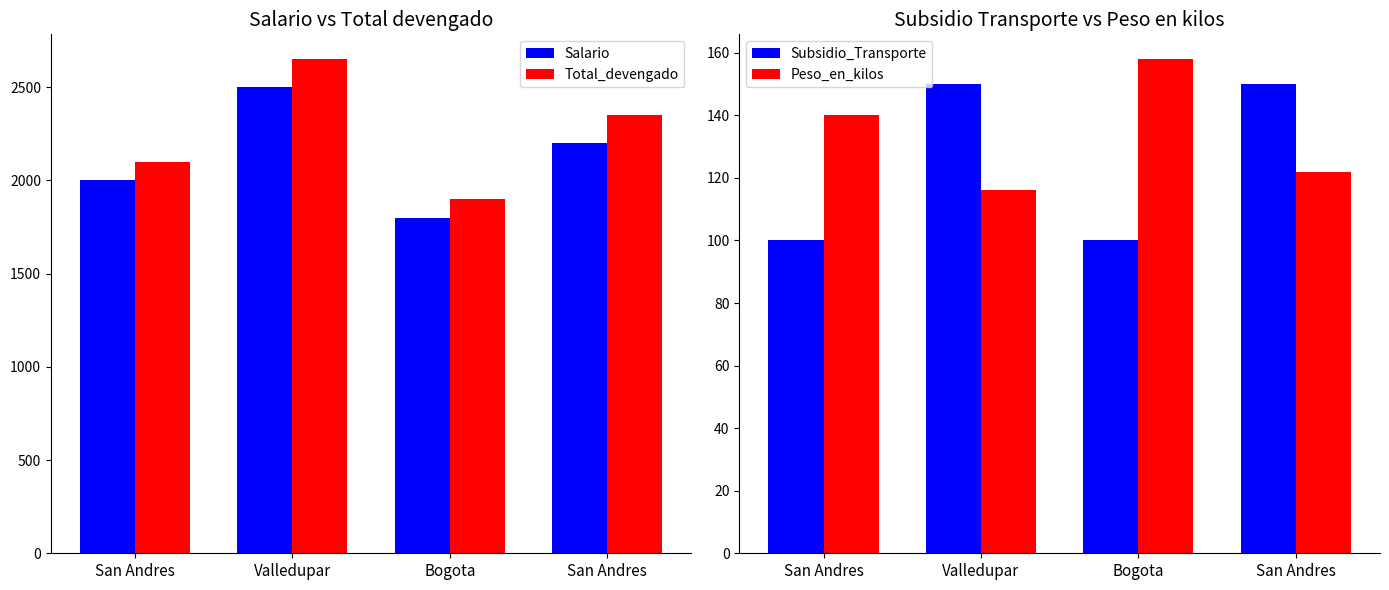

What is the spread (max minus min) of values at Bogota?

1800